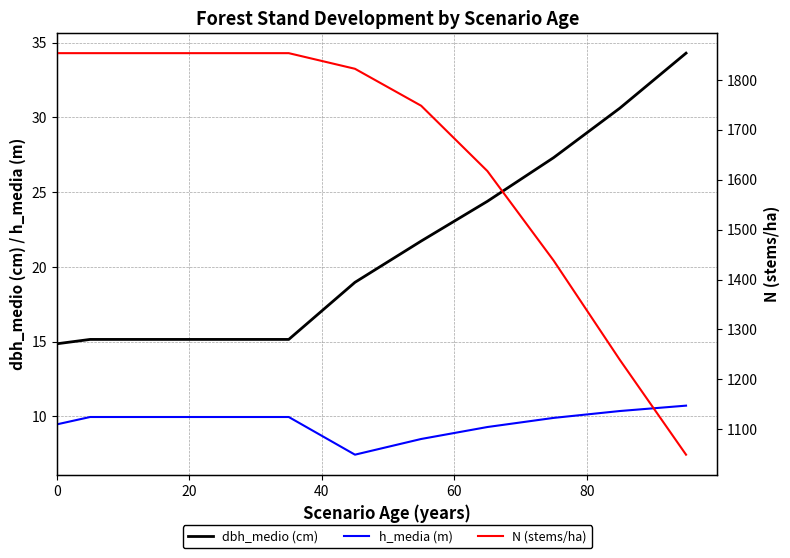

What are all the series names shown in the legend?

dbh_medio (cm), h_media (m), N (stems/ha)